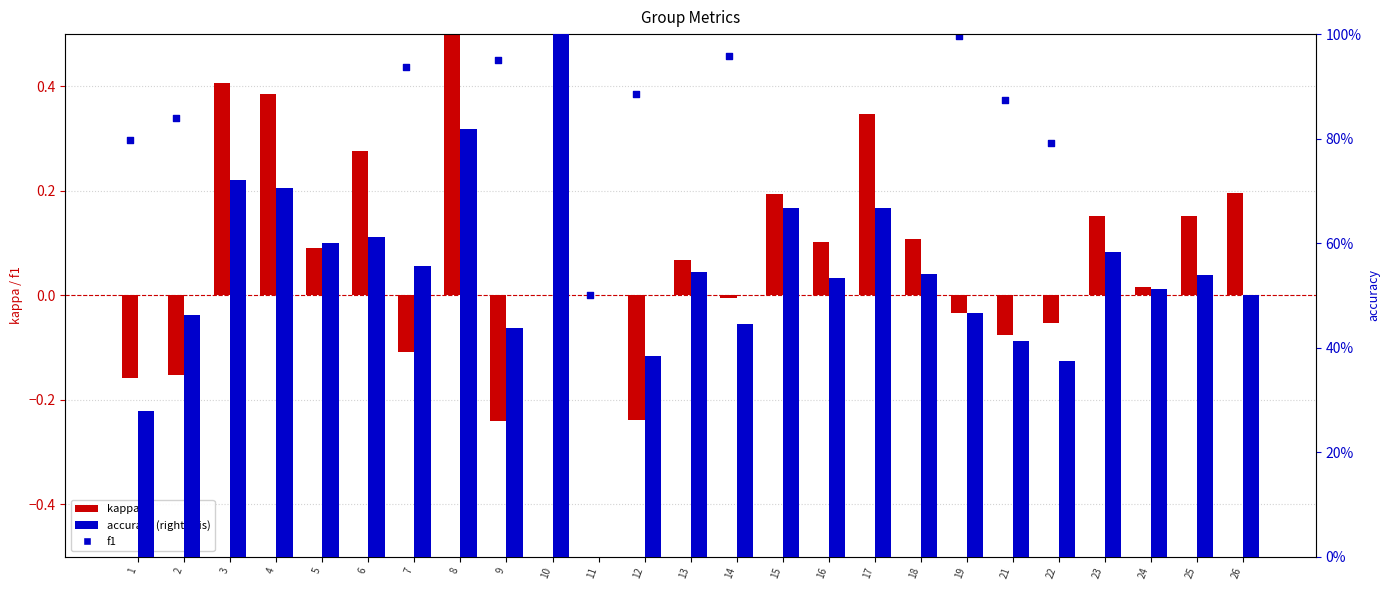

What are all the series names shown in the legend?

kappa, f1, accuracy (right)